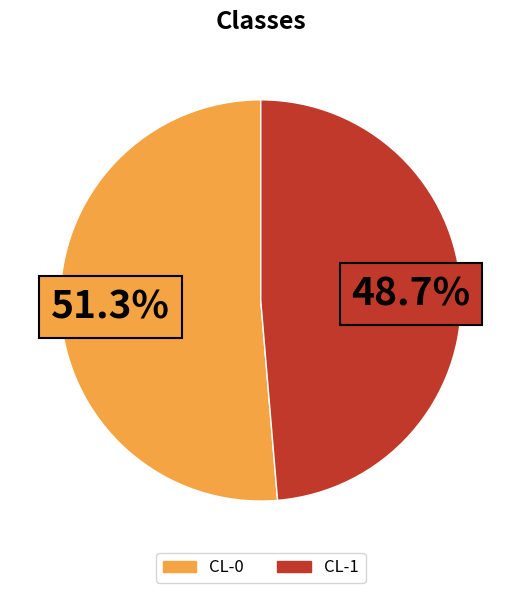

Does CL-1 account for over 50% of the chart?

No